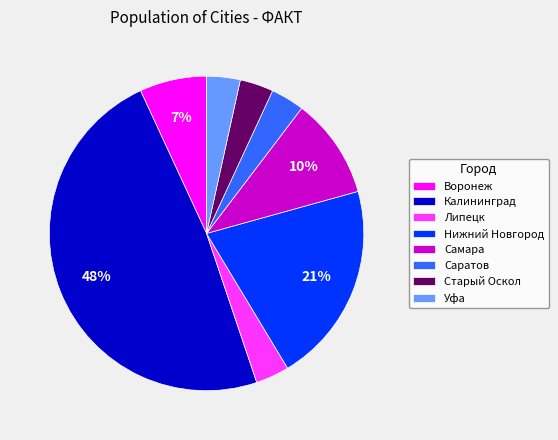

What is the largest slice in the pie chart?

Калининград